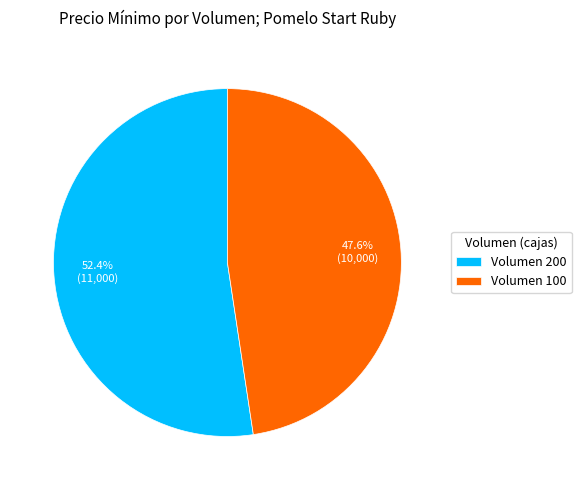

To the nearest percent, what is the difference between the largest and smallest slice percentages?

5%